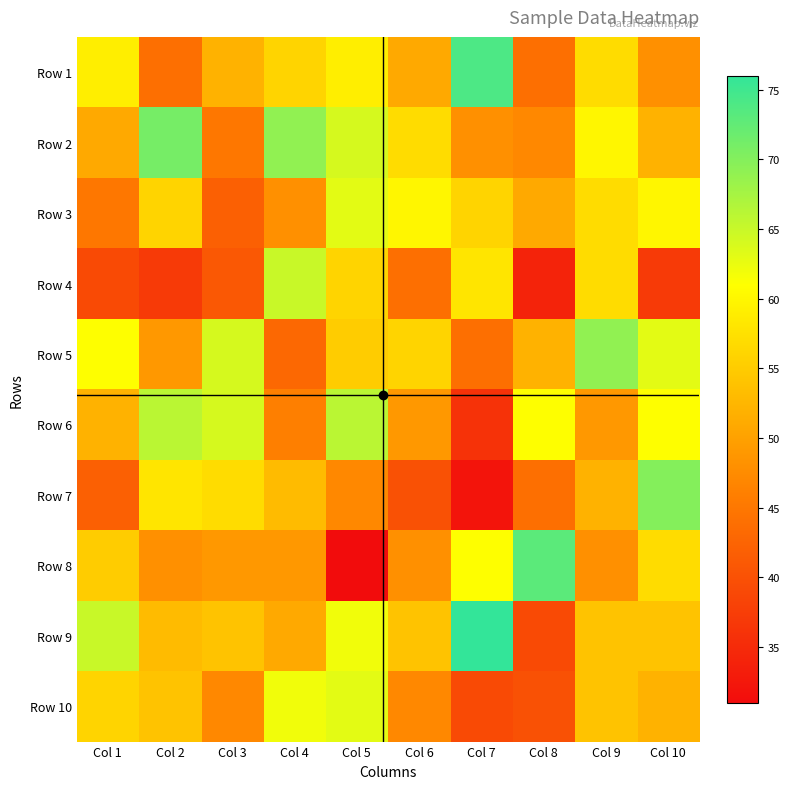

What is the spread (max minus min) of values at Col 6?

20